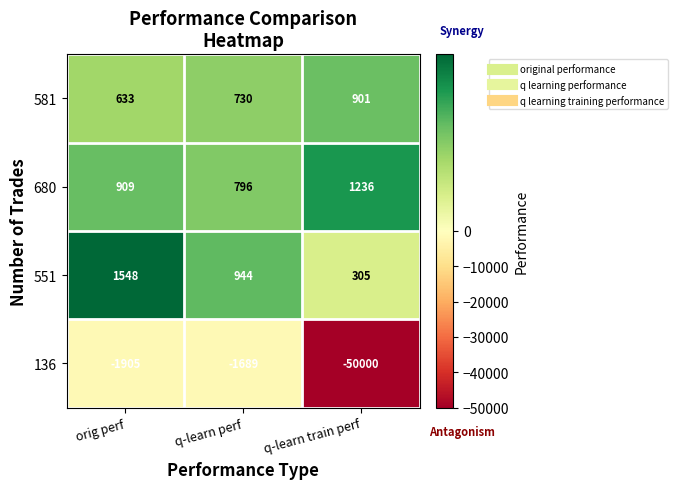

What is the difference between the 581 values at q-learn perf and orig perf?

97